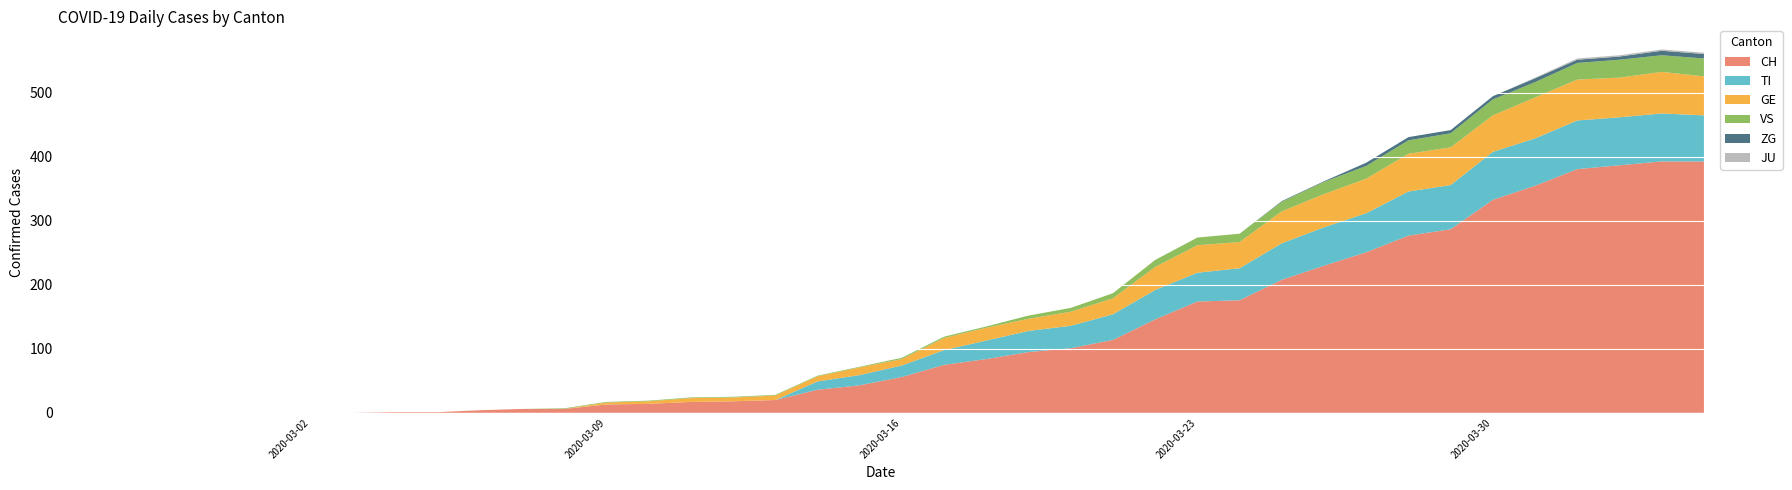

Reading left to right, what are all the values shown in this chart?

CH: 0=0	1=0	2=0	3=0	4=0	5=0	6=0	7=0	8=1	9=1	10=4	11=6	12=6	13=13	14=14	15=17	16=18	17=20	18=36	19=43	20=56	21=75	22=84	23=95	24=101	25=114	26=146	27=174	28=176	29=208	30=230	31=251	32=277	33=287	34=333	35=355	36=381	37=387	38=393	39=393
TI: 0=0	1=0	2=0	3=0	4=0	5=0	6=0	7=0	8=0	9=0	10=0	11=0	12=0	13=0	14=0	15=0	16=0	17=0	18=13	19=16	20=18	21=23	22=29	23=33	24=35	25=40	26=46	27=45	28=50	29=57	30=60	31=61	32=69	33=69	34=75	35=74	36=76	37=75	38=75	39=72
GE: 0=0	1=0	2=0	3=0	4=0	5=0	6=0	7=0	8=0	9=0	10=0	11=0	12=0	13=3	14=4	15=6	16=6	17=7	18=8	19=12	20=10	21=19	22=20	23=19	24=22	25=25	26=36	27=43	28=41	29=50	30=52	31=54	32=59	33=59	34=57	35=64	36=64	37=62	38=65	39=61
JU: 0=0	1=0	2=0	3=0	4=0	5=0	6=0	7=0	8=0	9=0	10=0	11=0	12=0	13=0	14=0	15=0	16=0	17=0	18=0	19=0	20=0	21=0	22=0	23=0	24=0	25=0	26=0	27=0	28=0	29=0	30=0	31=0	32=0	33=0	34=0	35=1	36=2	37=2	38=2	39=2
VS: 0=0	1=0	2=0	3=0	4=0	5=0	6=0	7=0	8=0	9=0	10=0	11=0	12=1	13=1	14=1	15=1	16=1	17=1	18=1	19=1	20=2	21=2	22=2	23=5	24=6	25=8	26=11	27=12	28=13	29=15	30=19	31=20	32=21	33=22	34=25	35=24	36=26	37=28	38=26	39=28
ZG: 0=0	1=0	2=0	3=0	4=0	5=0	6=0	7=0	8=0	9=0	10=0	11=0	12=0	13=0	14=0	15=0	16=0	17=0	18=0	19=0	20=0	21=0	22=0	23=0	24=0	25=0	26=0	27=0	28=0	29=1	30=1	31=5	32=5	33=5	34=5	35=6	36=5	37=5	38=7	39=7